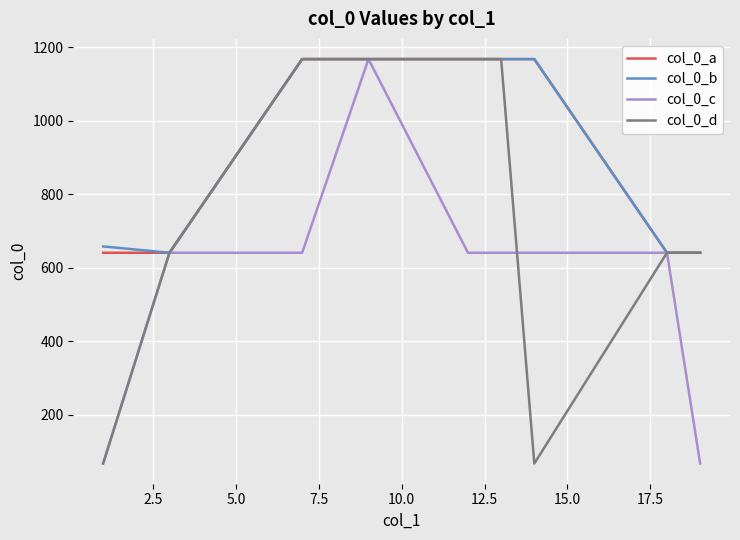

What is the maximum value for col_0_a?

1168.0